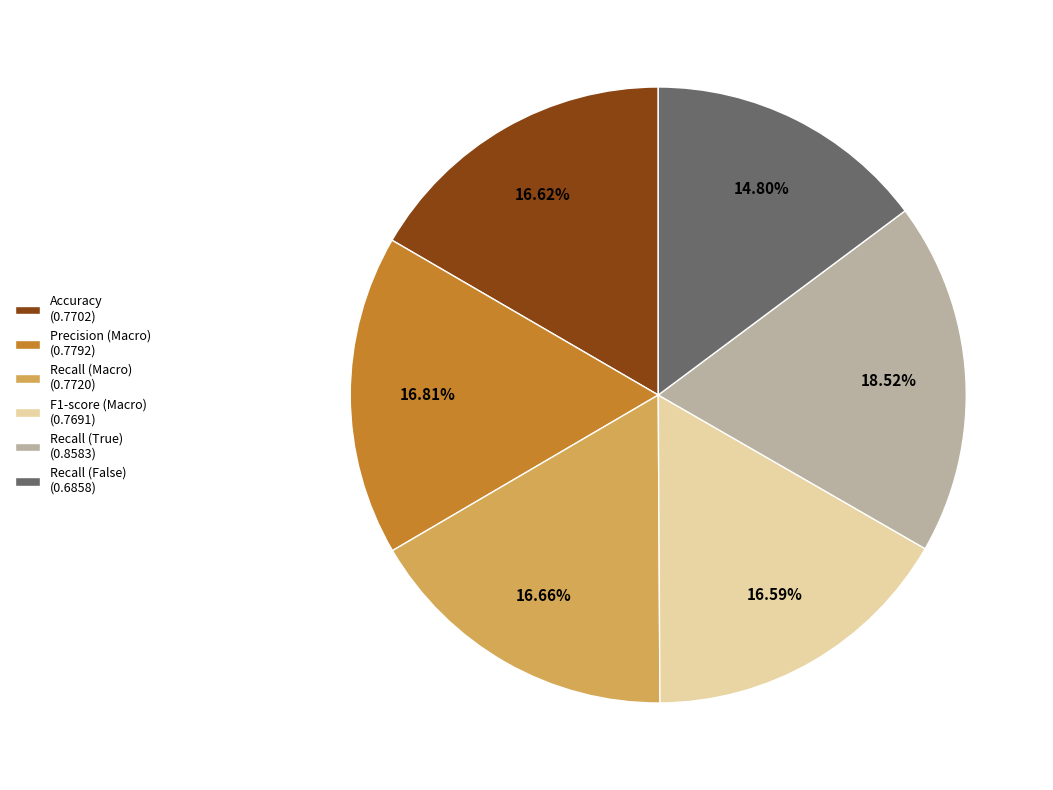

Which slice is the largest?

Recall (True)